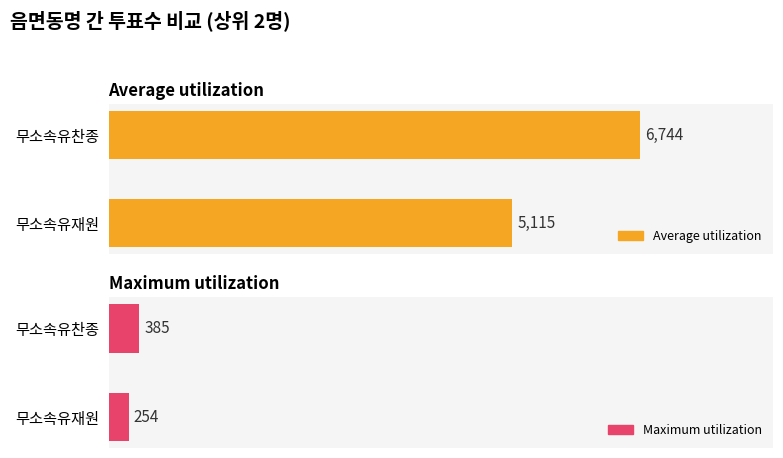

List the labels in order of Average utilization value, largest first.

무소속유찬종, 무소속유재원